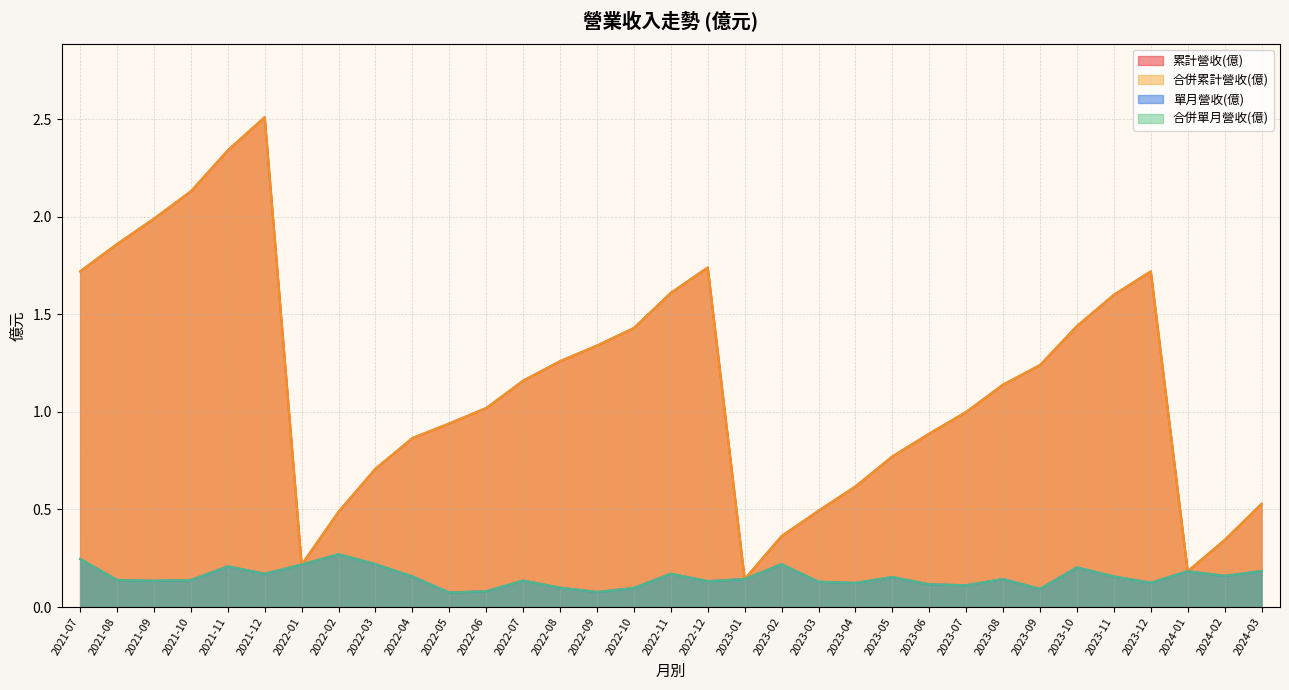

How many series are shown in this chart?

4